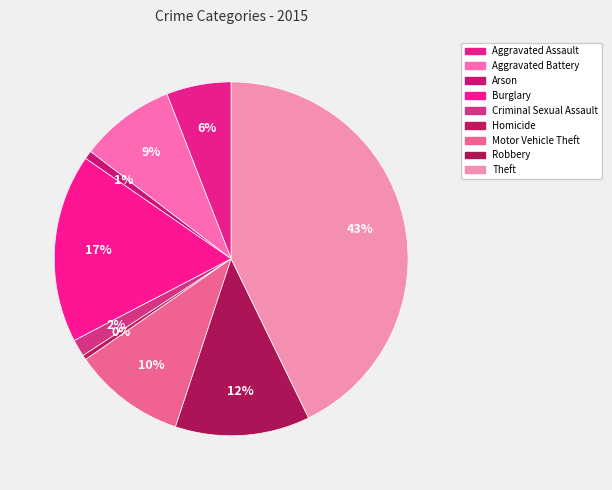

To the nearest percent, what is the average slice percentage?

11%